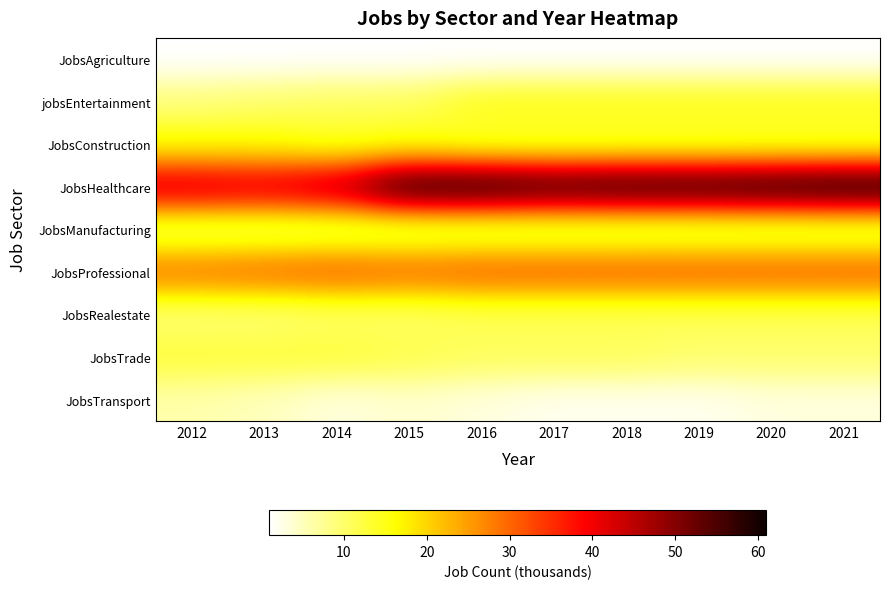

Which series has the largest total across all categories?

JobsHealthcare